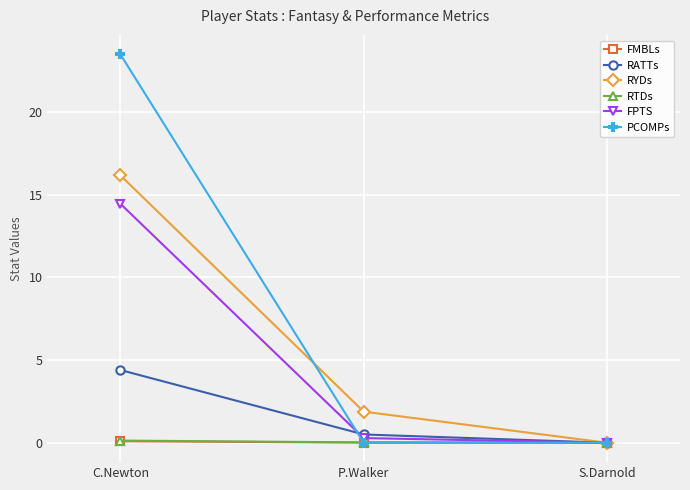

Is it true that RTDs equals 0.0 at P.Walker?

True